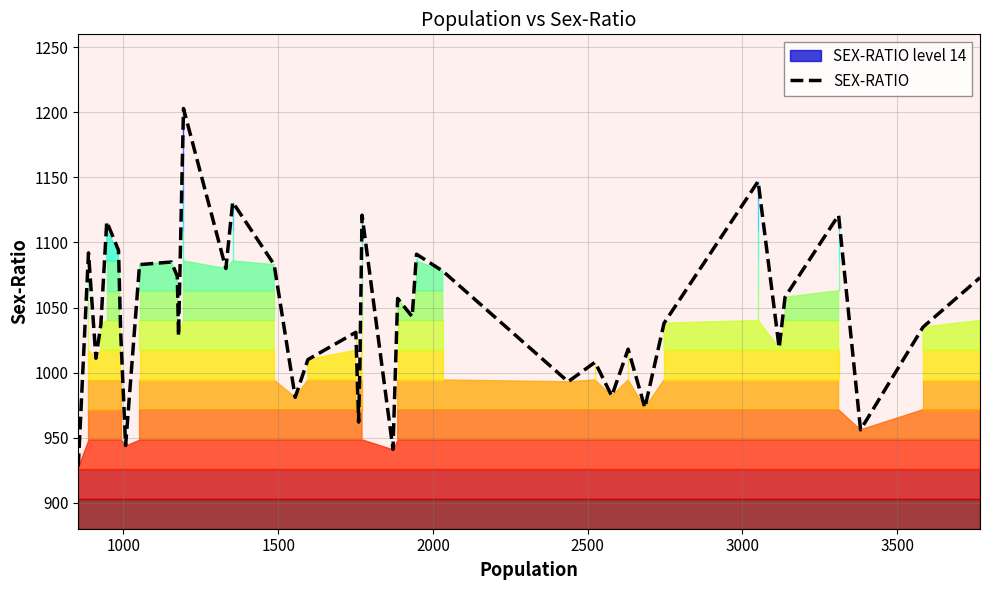

What is the label of the 2nd point from the left?

1000